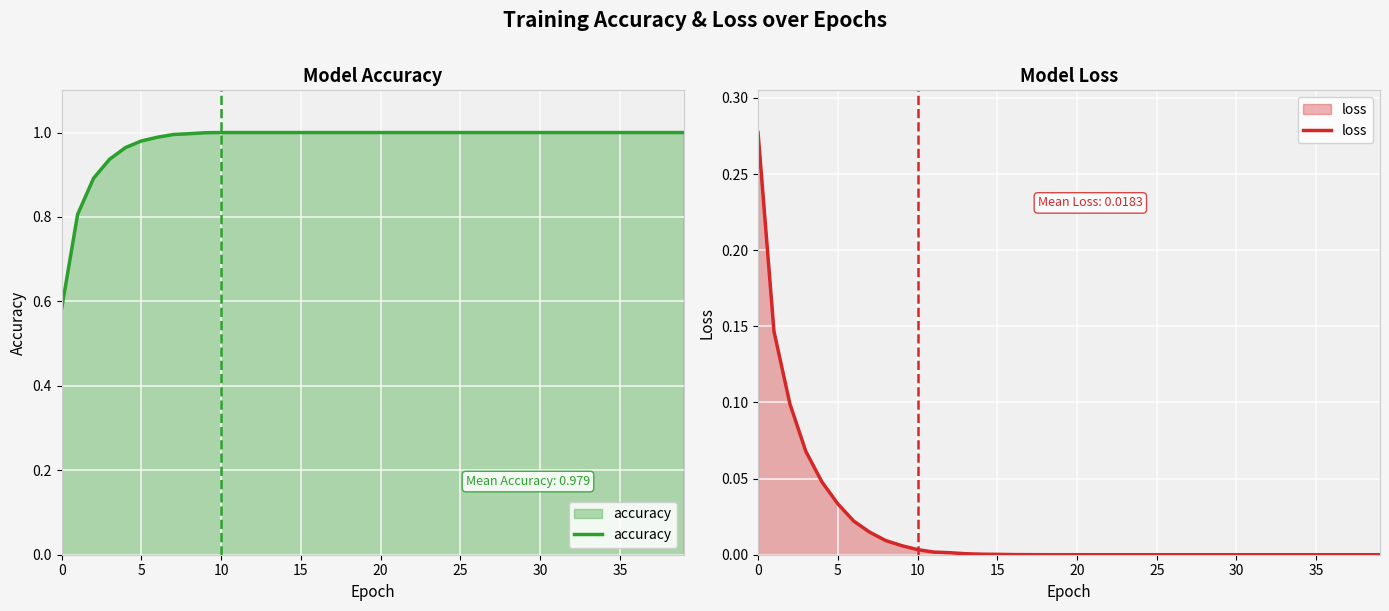

True or false: loss and accuracy intersect in this chart.

False